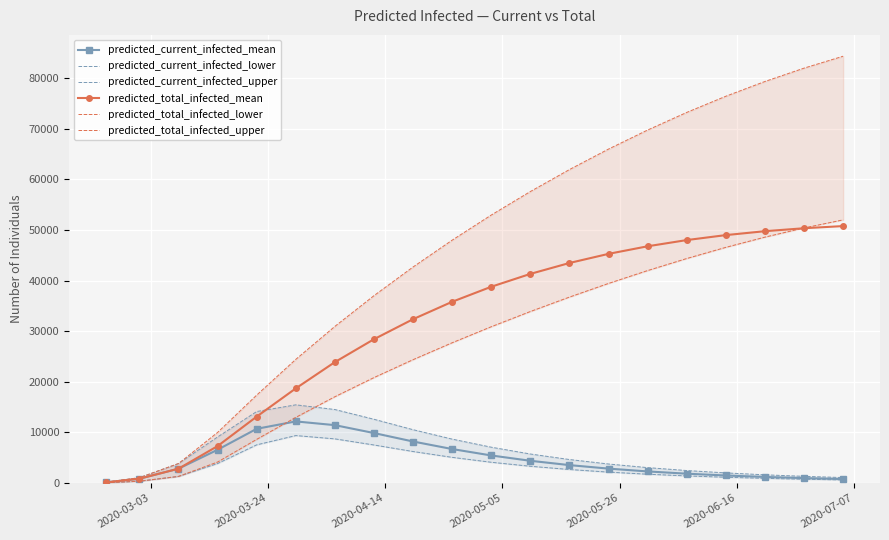

What is the value of the predicted_total_infected_lower point at the 15th from the left?

41992